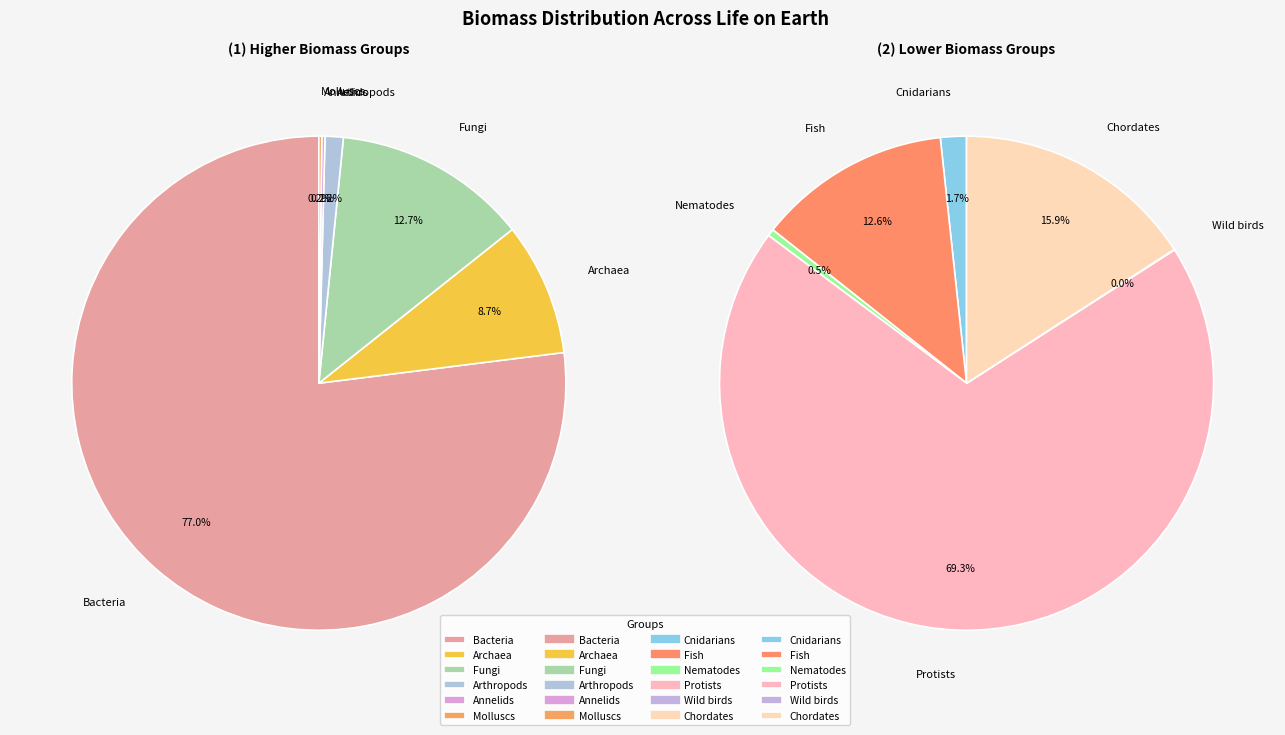

Which has a higher value, Molluscs or Bacteria?

Bacteria